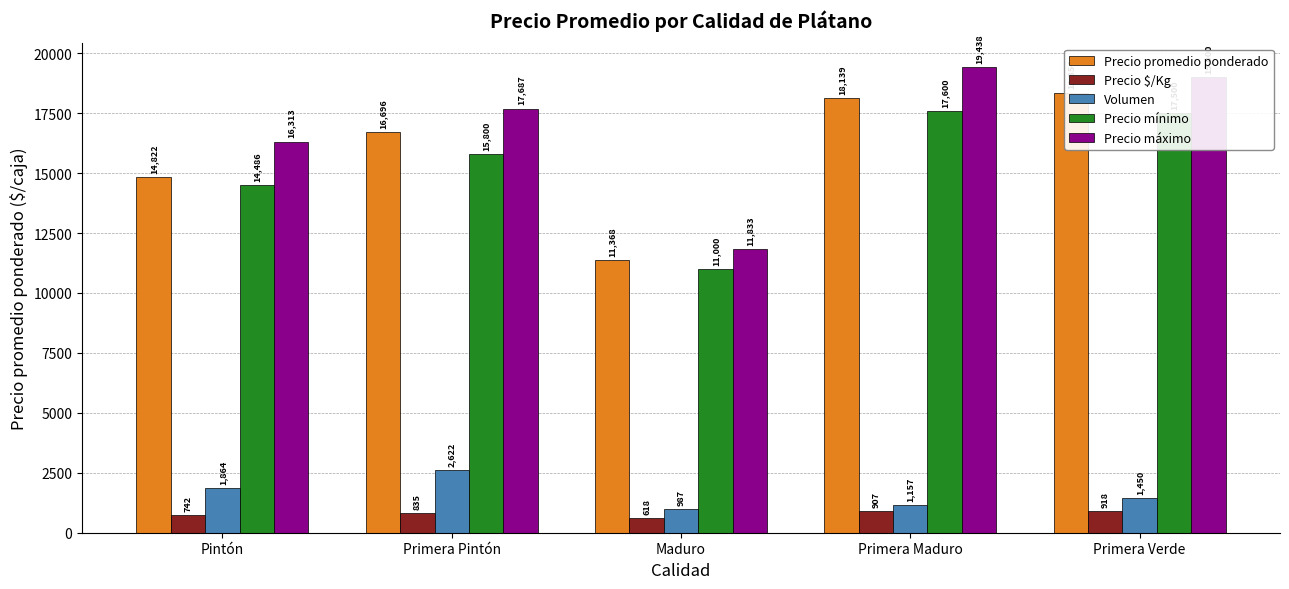

How many bars are there in each group?

5